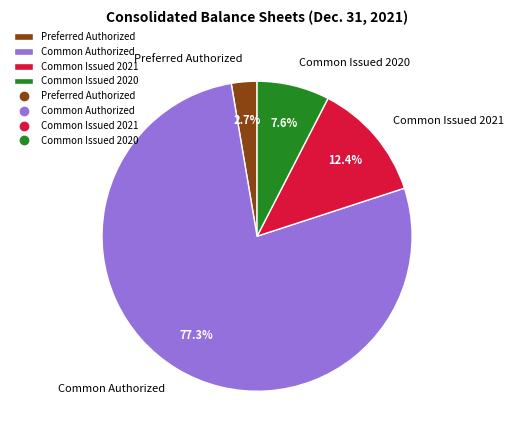

How much of the chart is everything except Common Authorized?

22.7%